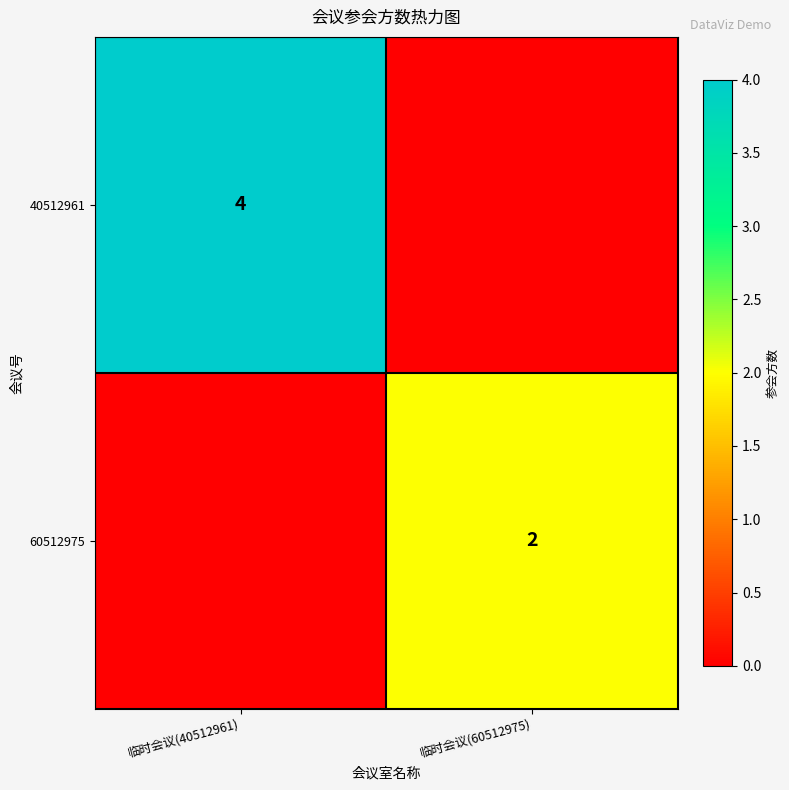

The 60512975 series shows 2 at 临时会议(60512975). True or false?

True